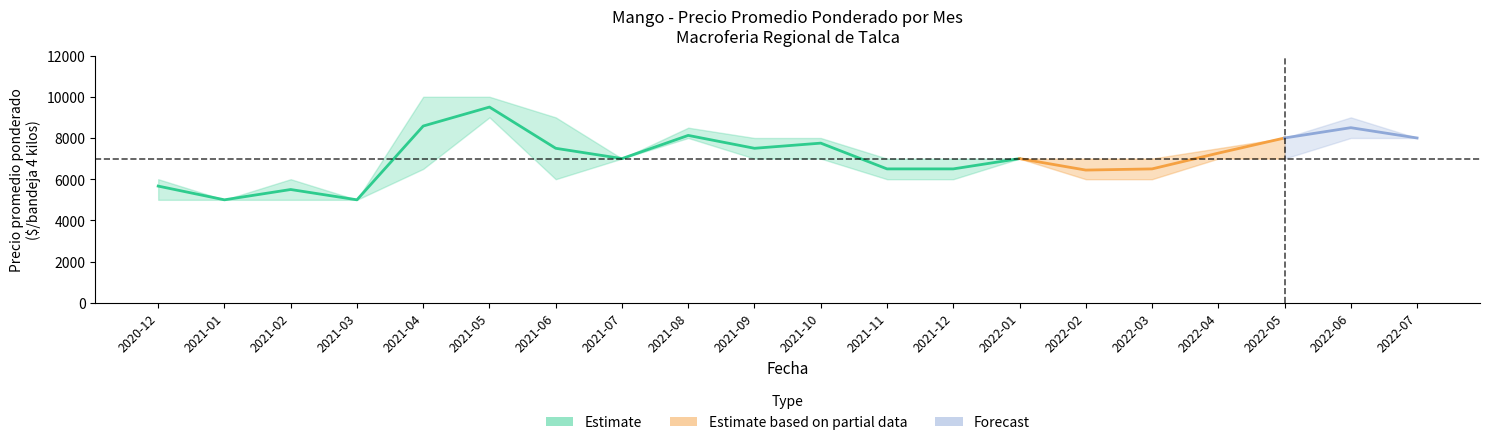

How many interior local peaks does the Precio minimo series have?

3